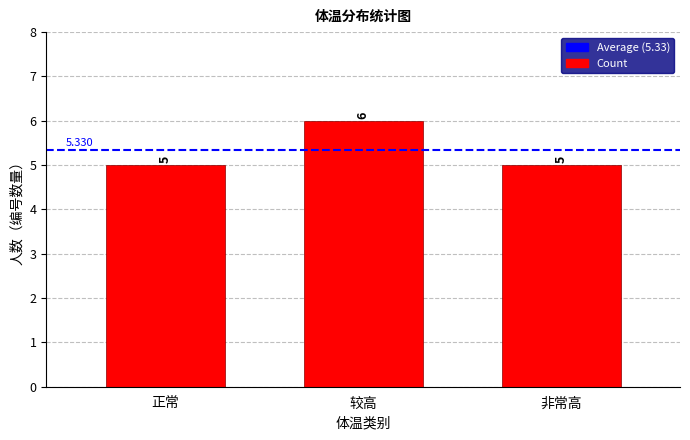

Read the value at 非常高.

5